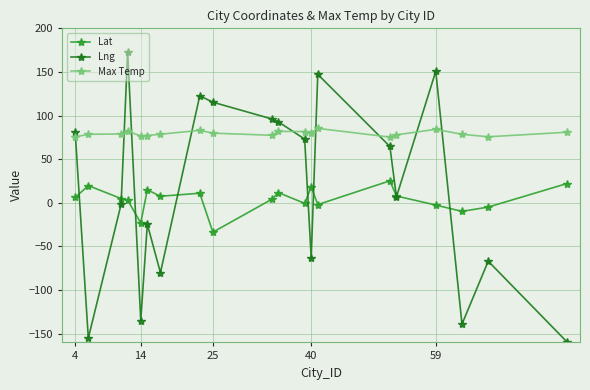

True or false: Lng has more than 0 interior local peaks.

True